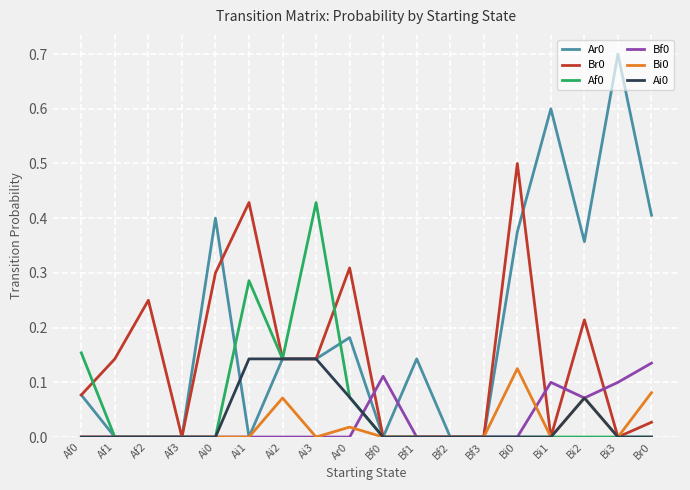

What position from the left is Bi2?

16